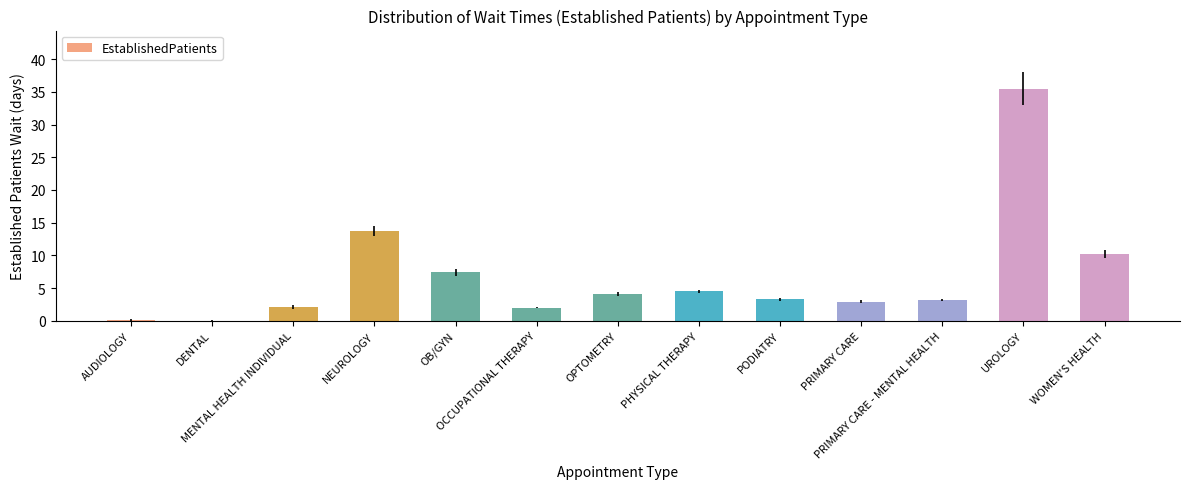

What is the greatest value displayed?

35.5